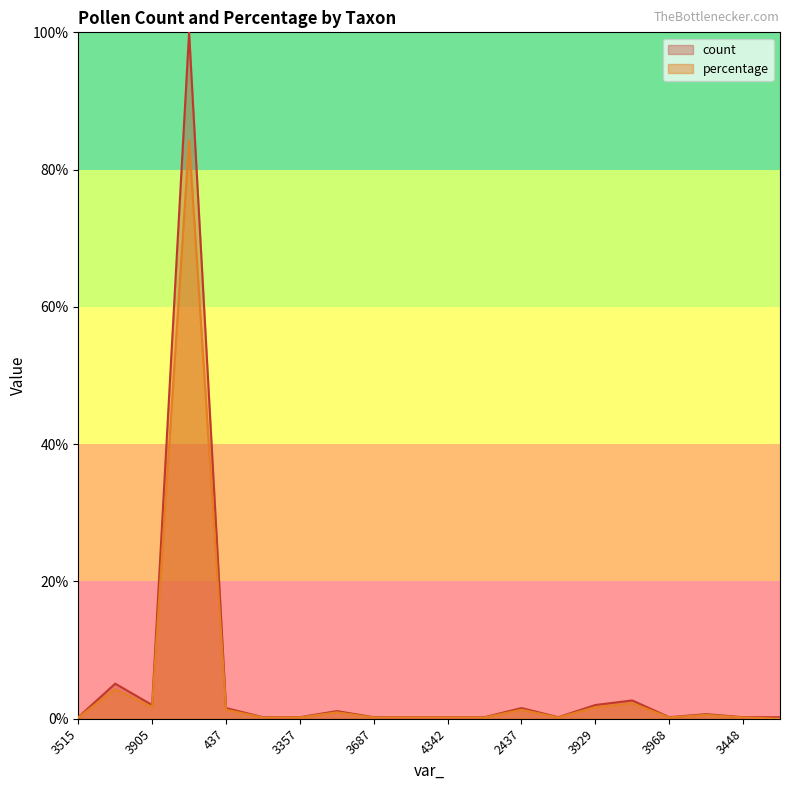

Which series changed the most between 3905 and 3687?

count